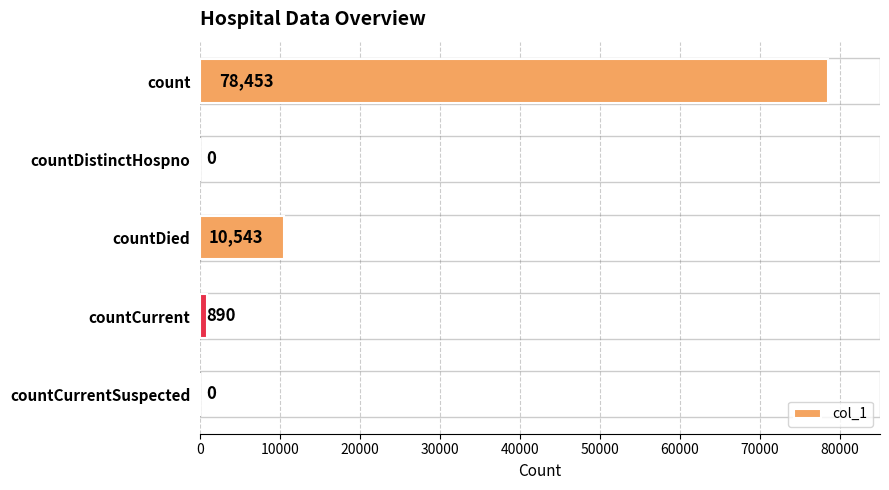

Between countCurrent and count, which is larger?

count